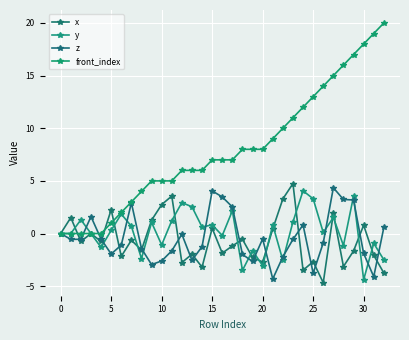

How many lines are shown in the chart?

4